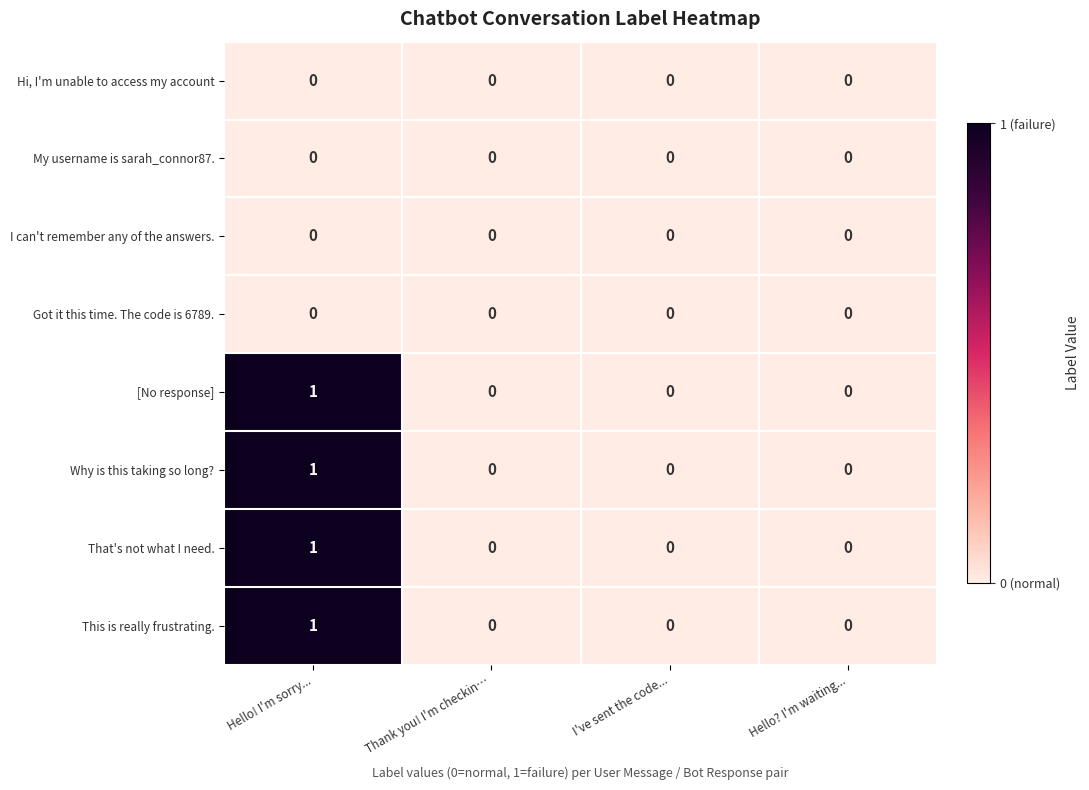

True or false: My username is sarah_connor87. has a value of 0 at Thank you! I'm checkin….

True